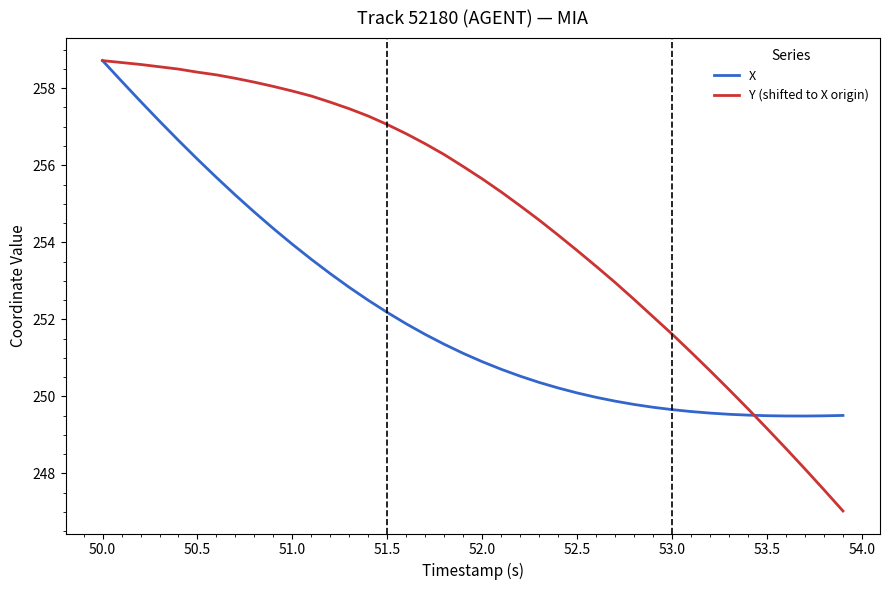

Which series has the widest spread of values?

Y (shifted to X origin)